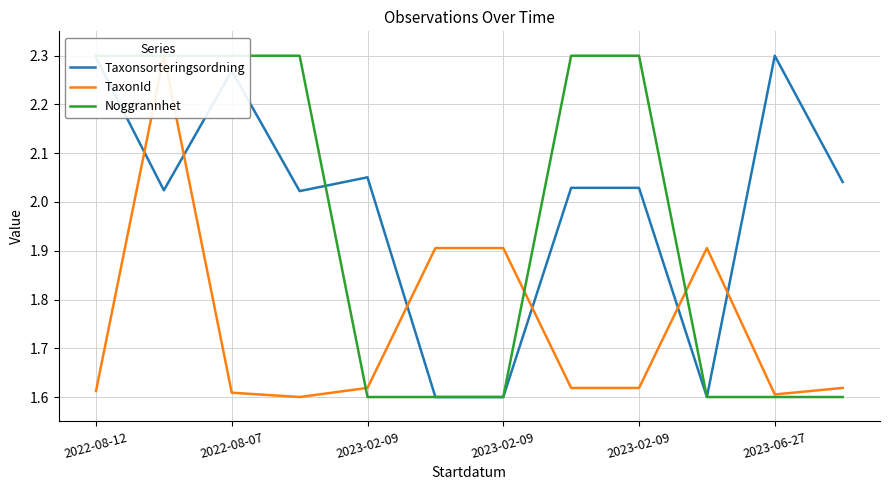

At which label is TaxonId closest to 1?

2023-02-09